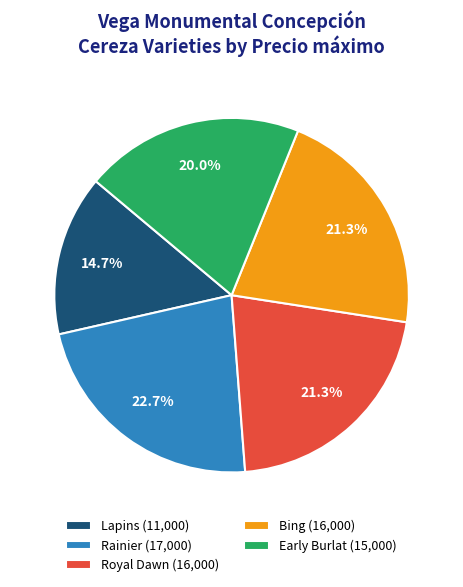

Which slice is the smallest?

Lapins